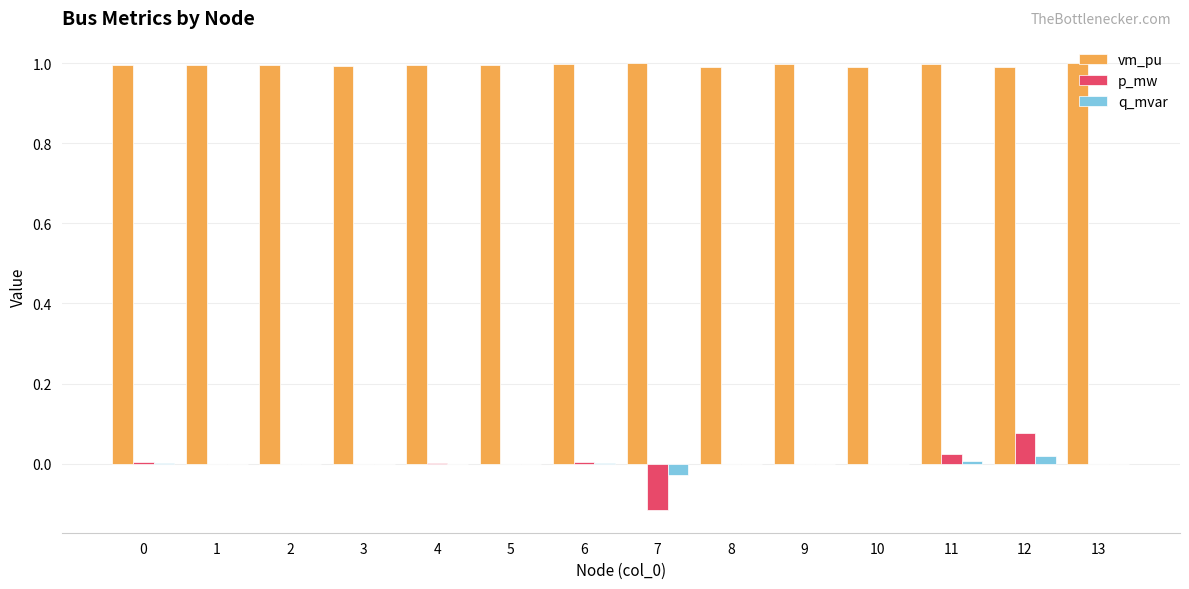

What is the maximum value shown in the chart?

1.0